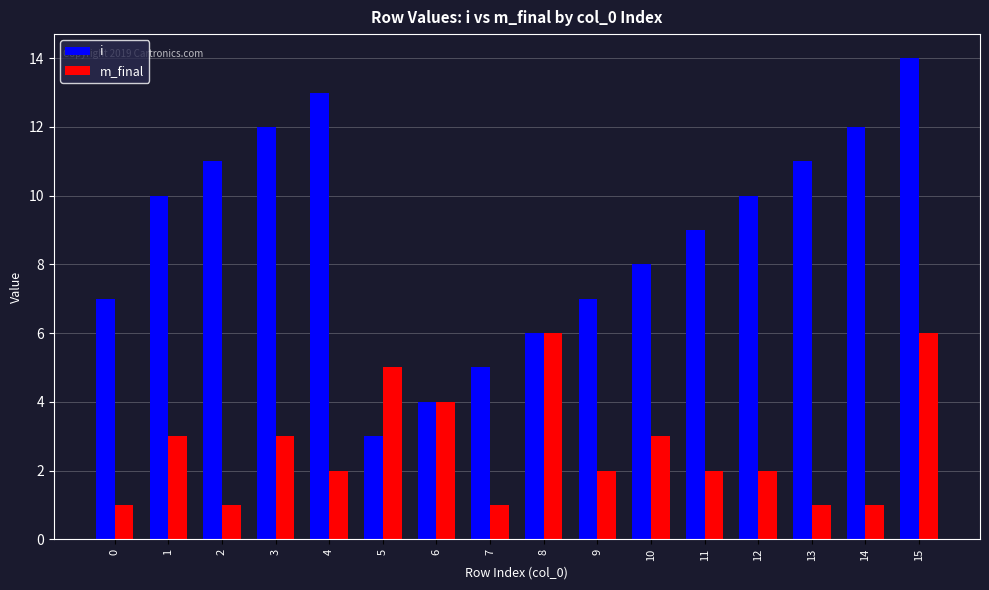

True or false: i has a value of 8 at 10.

True